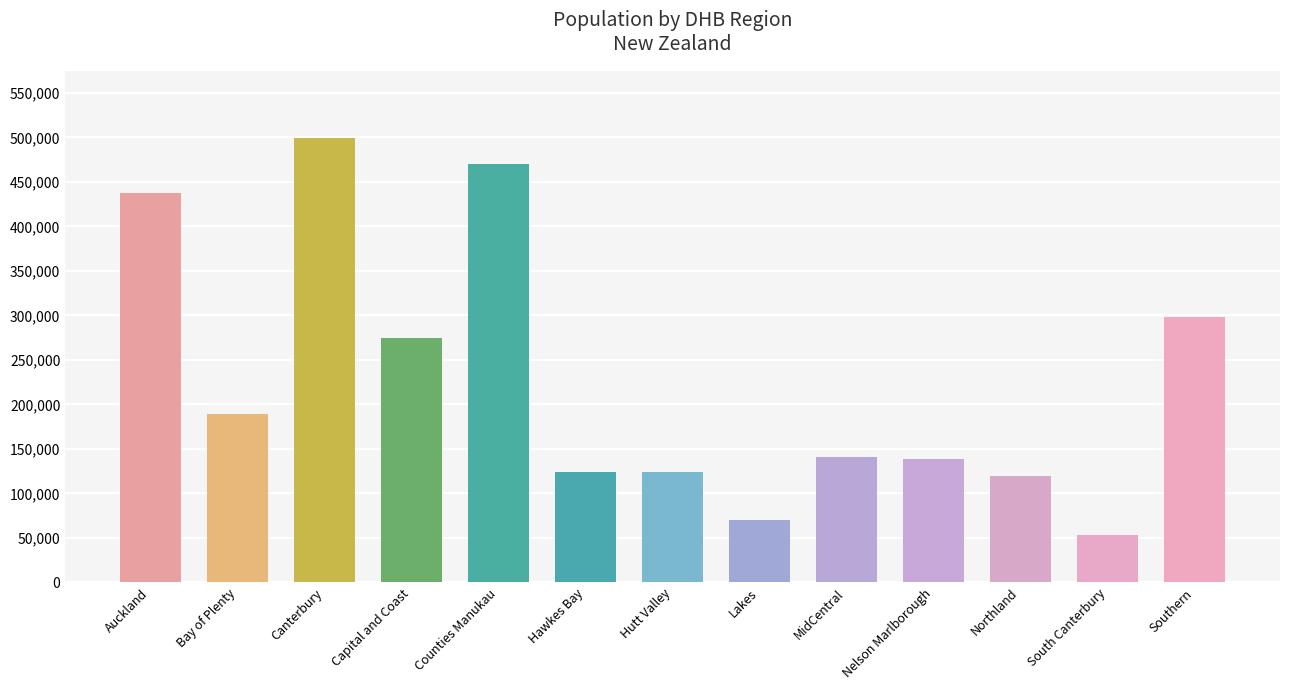

What is the difference between the second highest and minimum values?

416235